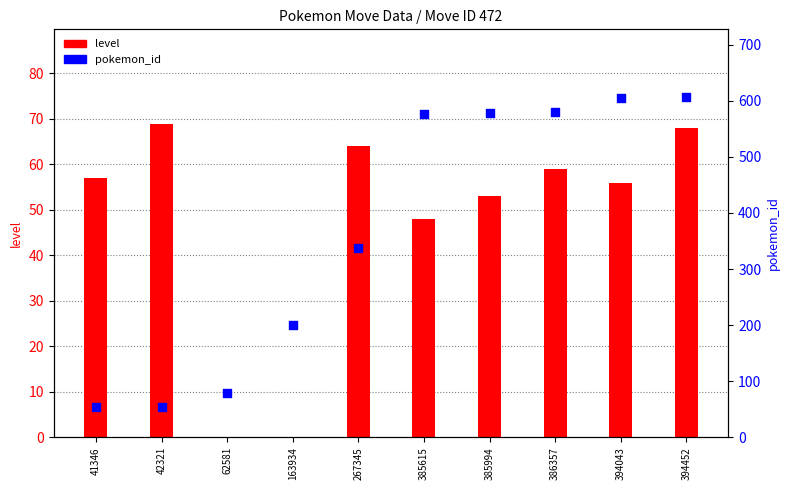

Which series has the largest total across all categories?

pokemon_id